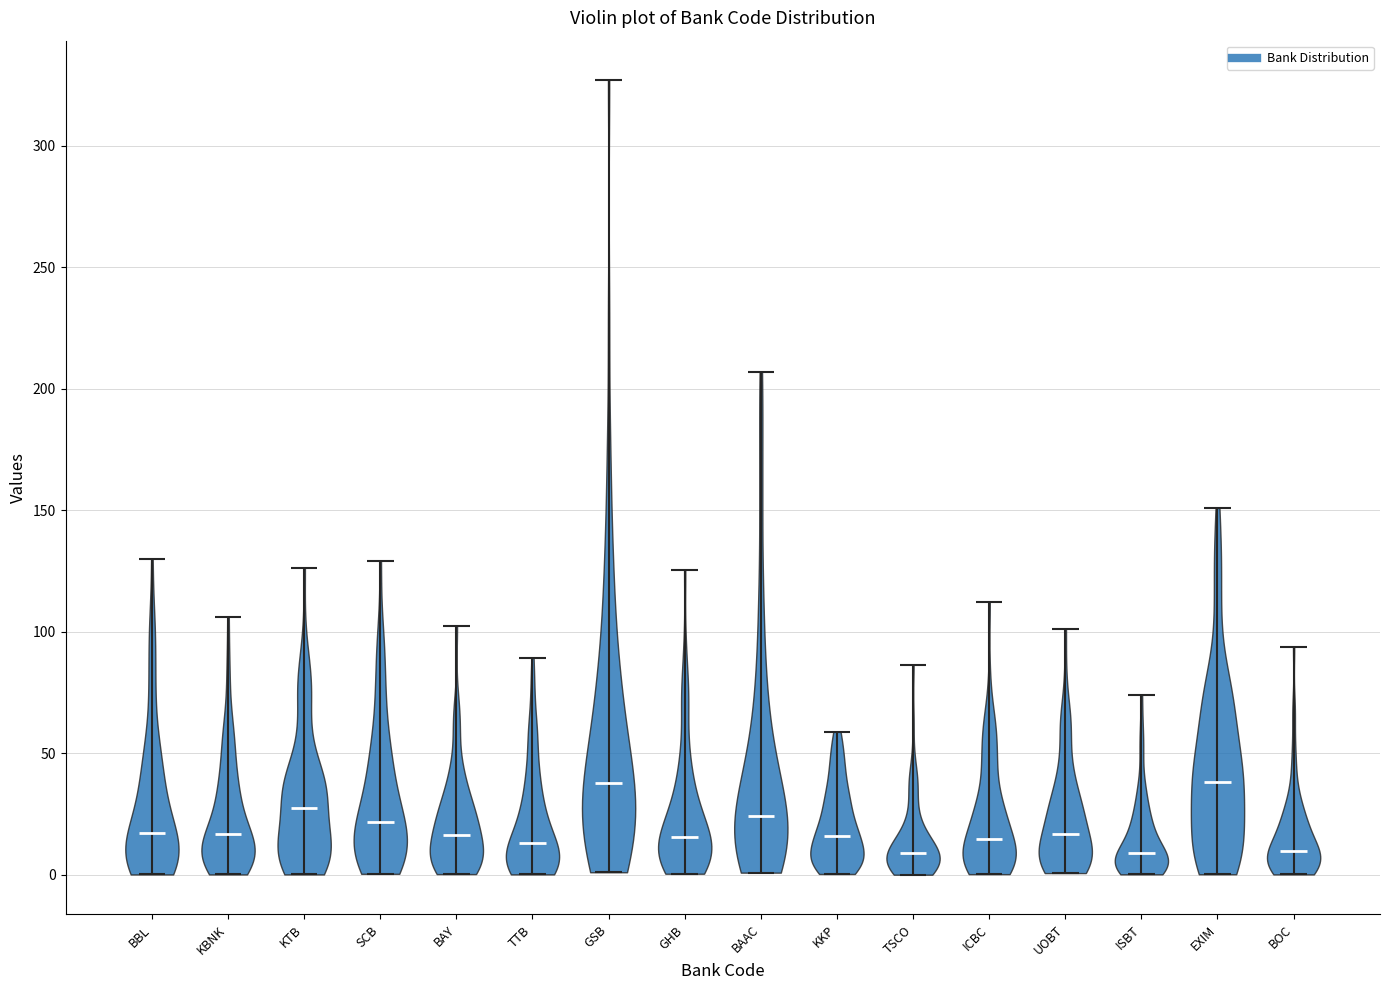

Reading left to right, read every violin against the y-axis: where its median line is, and the lowest and highest points it reaches. The values are not printed on the chart, so give them approximately, as read against the axis.

BBL: median line 15, lowest point 0, highest point 130
KBNK: median line 15, lowest point 0, highest point 105
KTB: median line 25, lowest point 0, highest point 125
SCB: median line 20, lowest point 0, highest point 130
BAY: median line 15, lowest point 0, highest point 100
TTB: median line 15, lowest point 0, highest point 90
GSB: median line 40, lowest point 0, highest point 325
GHB: median line 15, lowest point 0, highest point 125
BAAC: median line 25, lowest point 0, highest point 205
KKP: median line 15, lowest point 0, highest point 60
TSCO: median line 10, lowest point 0, highest point 85
ICBC: median line 15, lowest point 0, highest point 110
UOBT: median line 15, lowest point 0, highest point 100
ISBT: median line 10, lowest point 0, highest point 75
EXIM: median line 40, lowest point 0, highest point 150
BOC: median line 10, lowest point 0, highest point 95